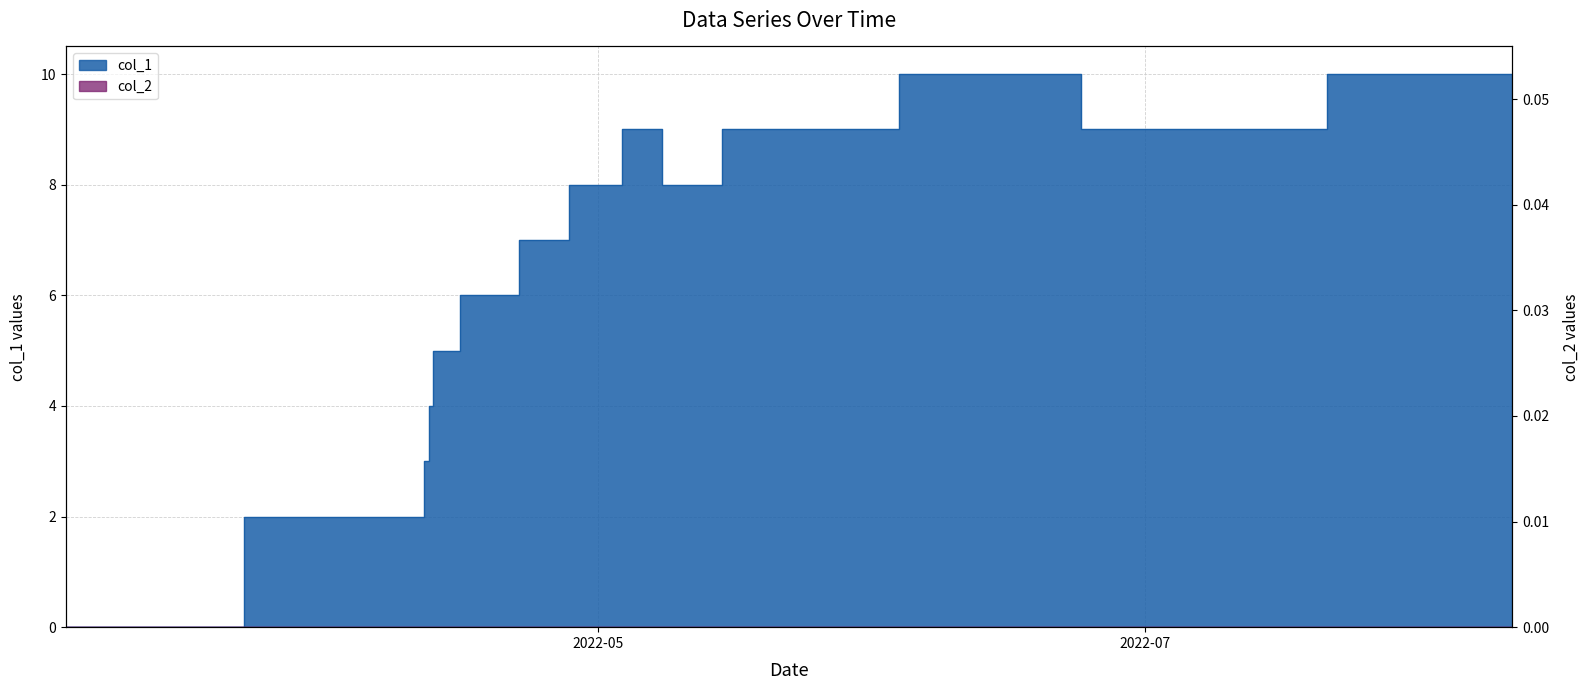

Rank the categories by value from highest to lowest.

1655431790, 1660165738, 1651939675, 1653091747, 1656590952, 1651248588, 1652022552, 1650920896, 1650298100, 1649779618, 1649776012, 1649696804, 1649678849, 1646248062